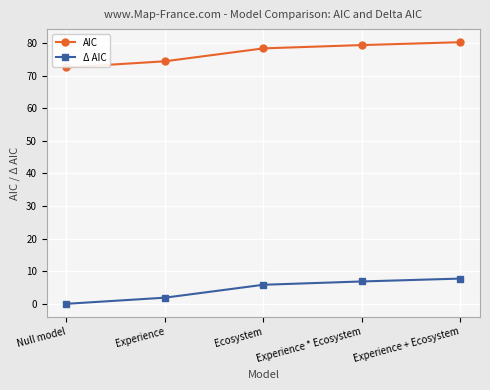

What is the greatest value displayed?

80.2